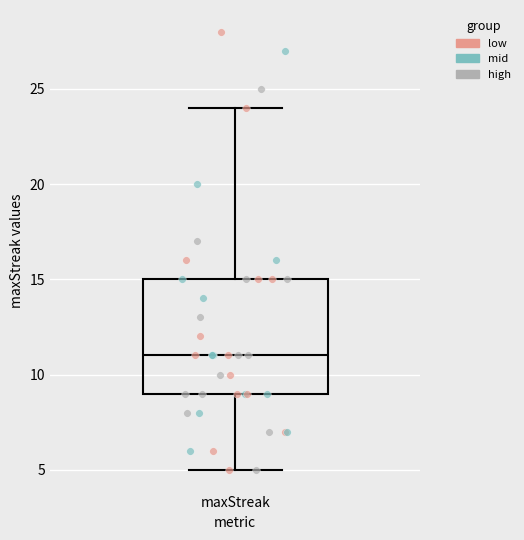

Read this box plot against the y-axis: the position of the median line, the range covered by the box, and the ends of both whiskers. The values are not printed on the chart, so give them approximately, as read against the axis.

median 11, box 9 to 15, whiskers 5 to 24